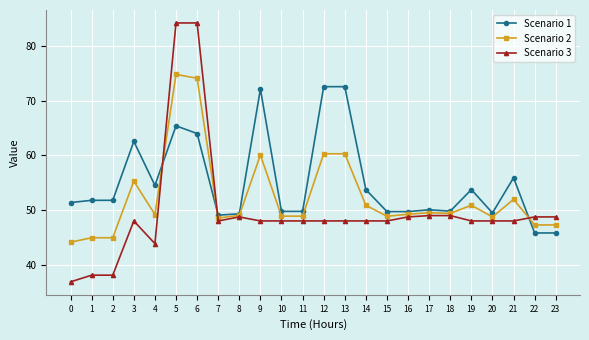

What is the total value across all series at 19?

152.7